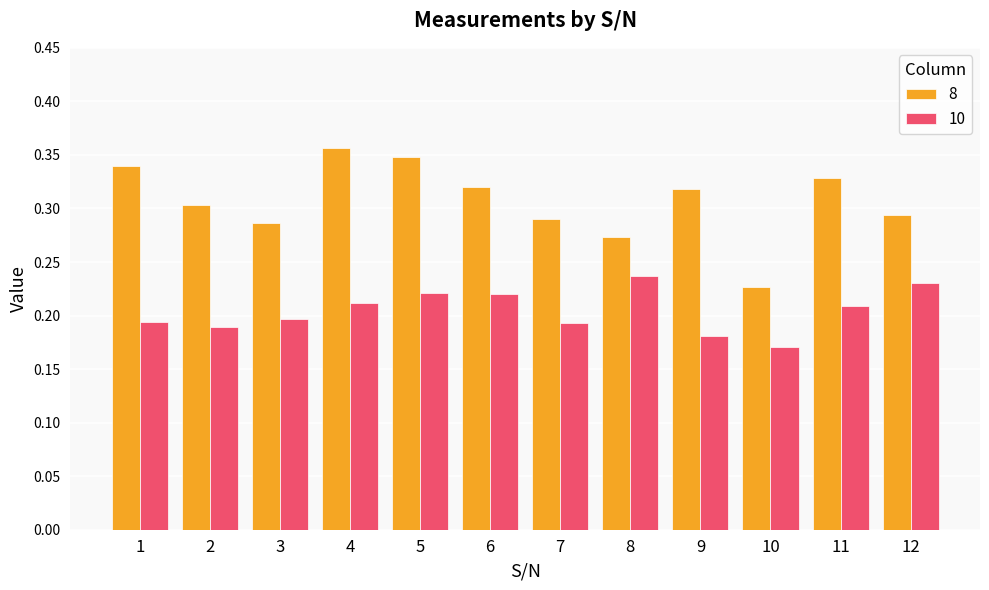

Which category has the highest value in the 8 series?

4